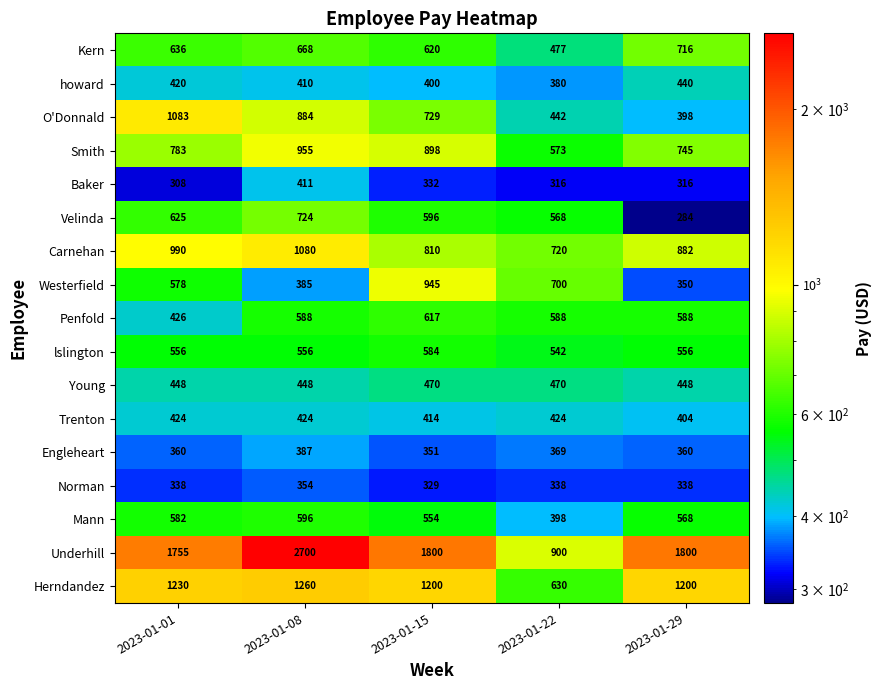

List the series in order of their peak value, lowest first.

Norman, Engleheart, Baker, Trenton, howard, Young, lslington, Mann, Penfold, Kern, Velinda, Westerfield, Smith, Carnehan, O'Donnald, Herndandez, Underhill